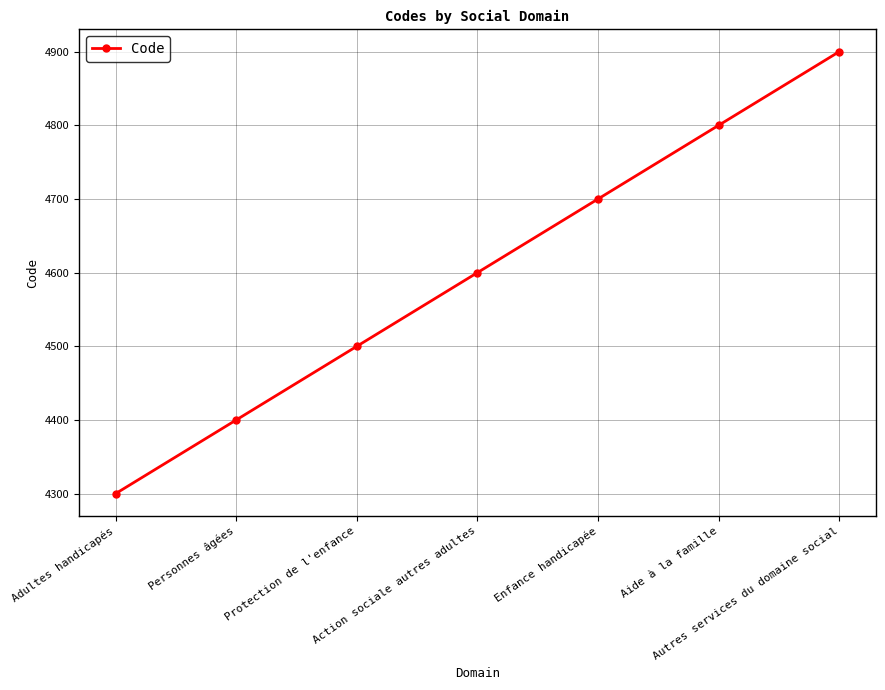

Rank the categories by value from highest to lowest.

Autres services du domaine social, Aide à la famille, Enfance handicapée, Action sociale autres adultes, Protection de l'enfance, Personnes âgées, Adultes handicapés